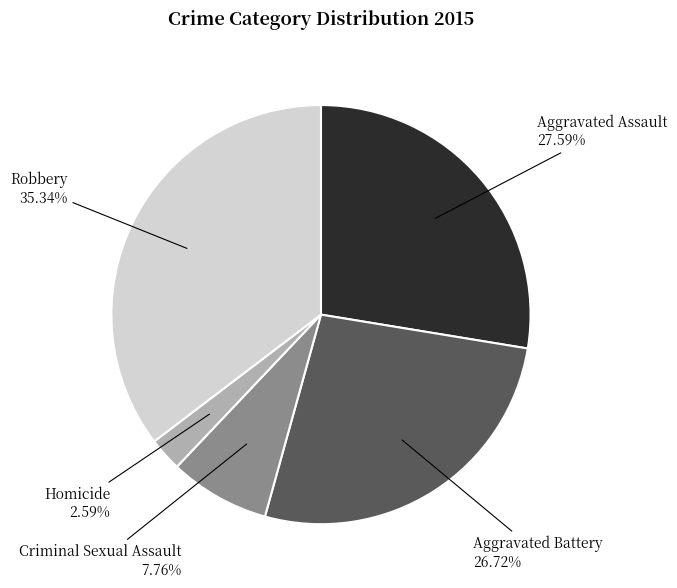

To the nearest percent, what percentage of the pie is Robbery?

35%